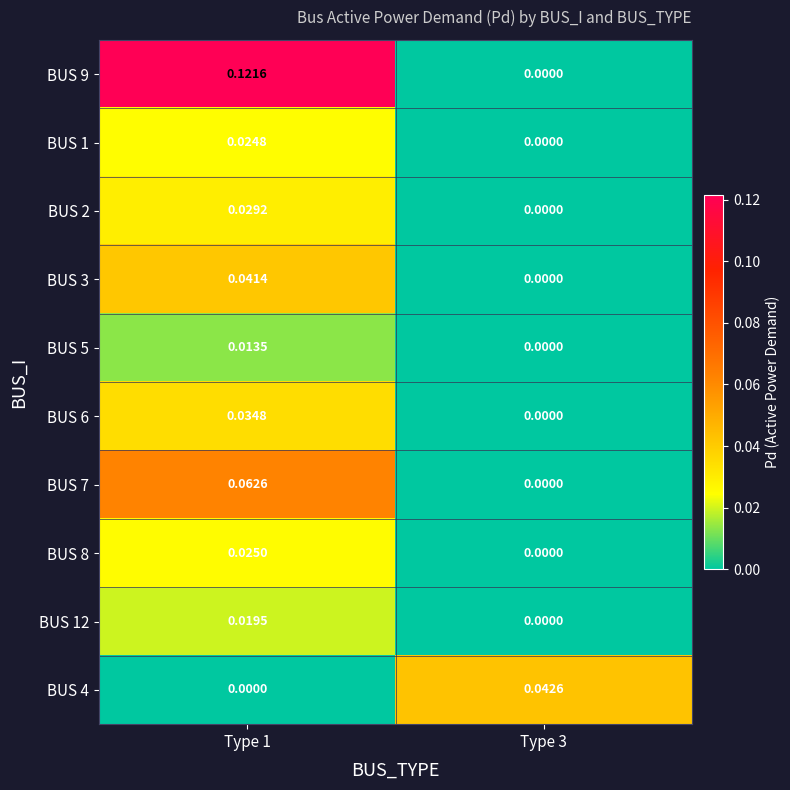

Is the value of BUS 4 at Type 3 greater than the value of BUS 8 at Type 3?

Yes